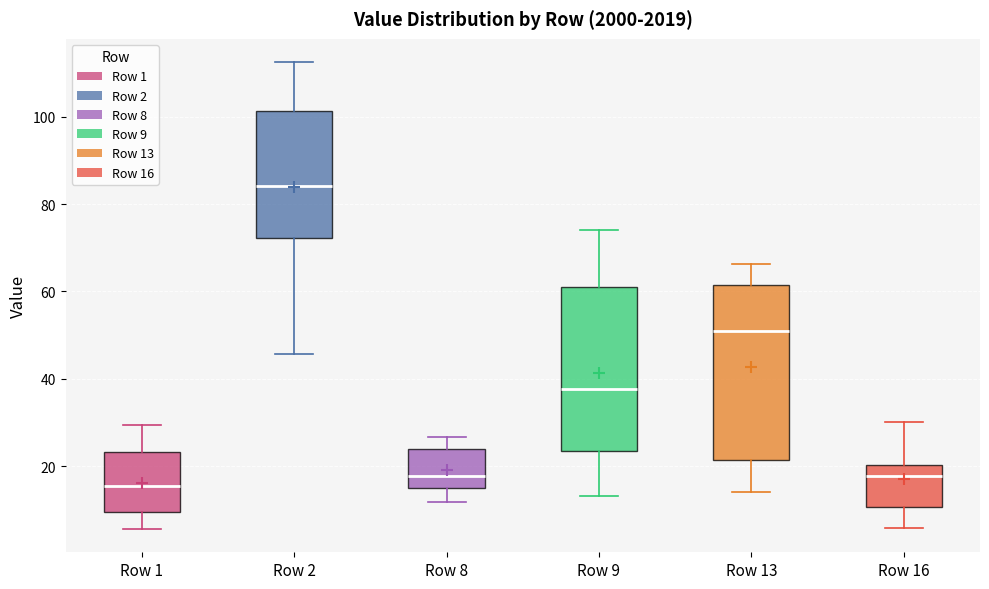

Comparing the boxes themselves (not the whiskers), which one is the tallest?

Row 13